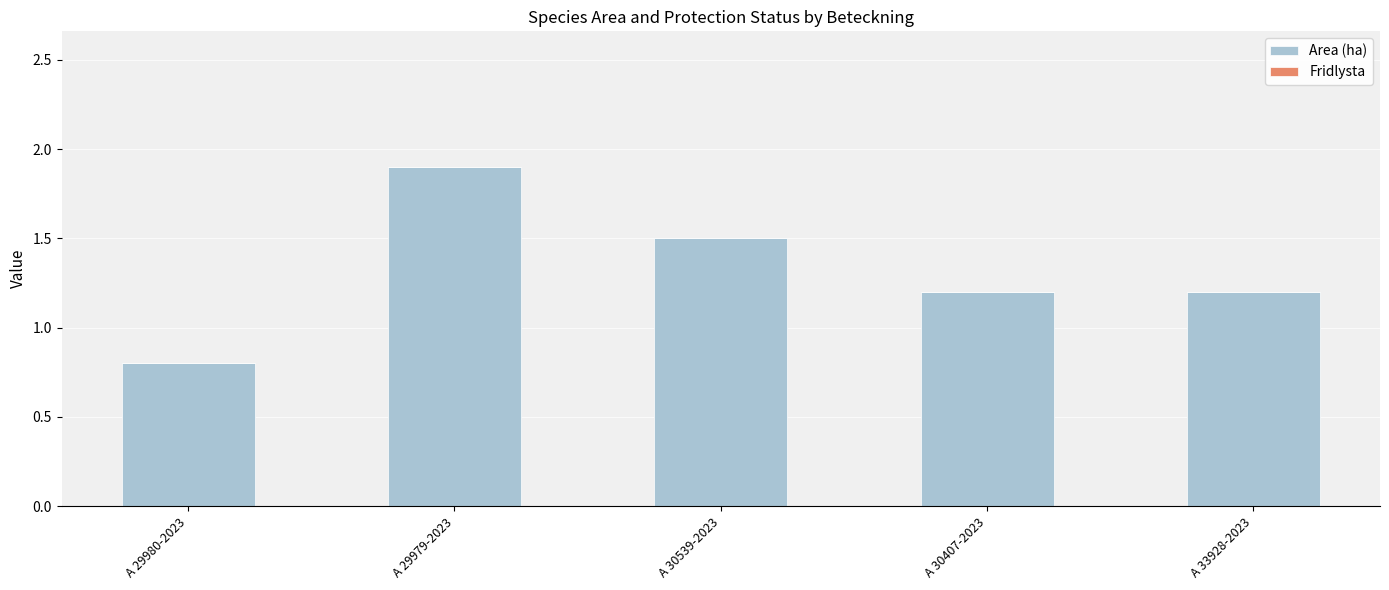

What is the change in value from A 30539-2023 to A 30407-2023?

-0.3